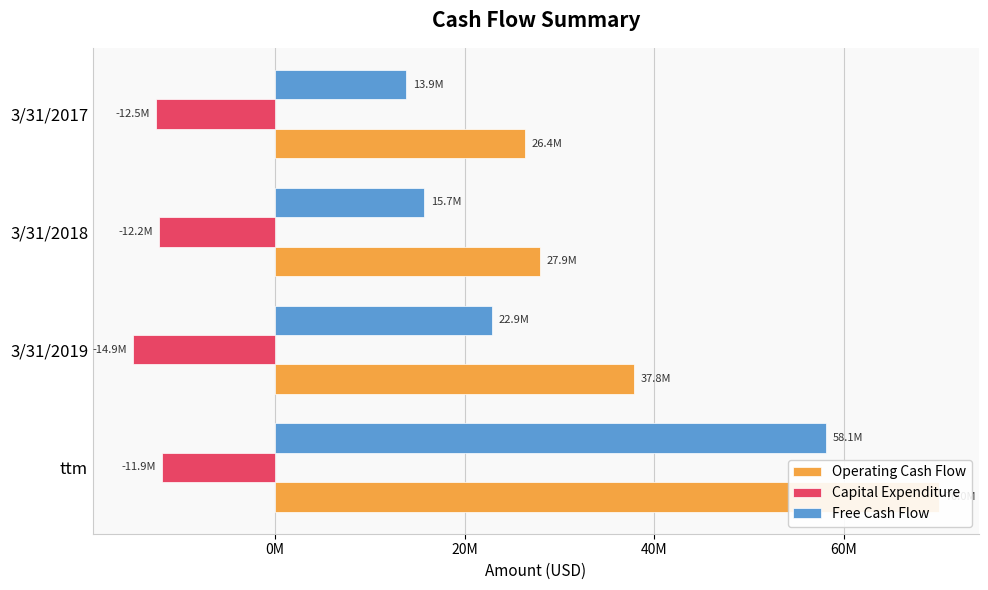

At 3/31/2019, list the series in order from smallest to largest.

Capital Expenditure, Free Cash Flow, Operating Cash Flow